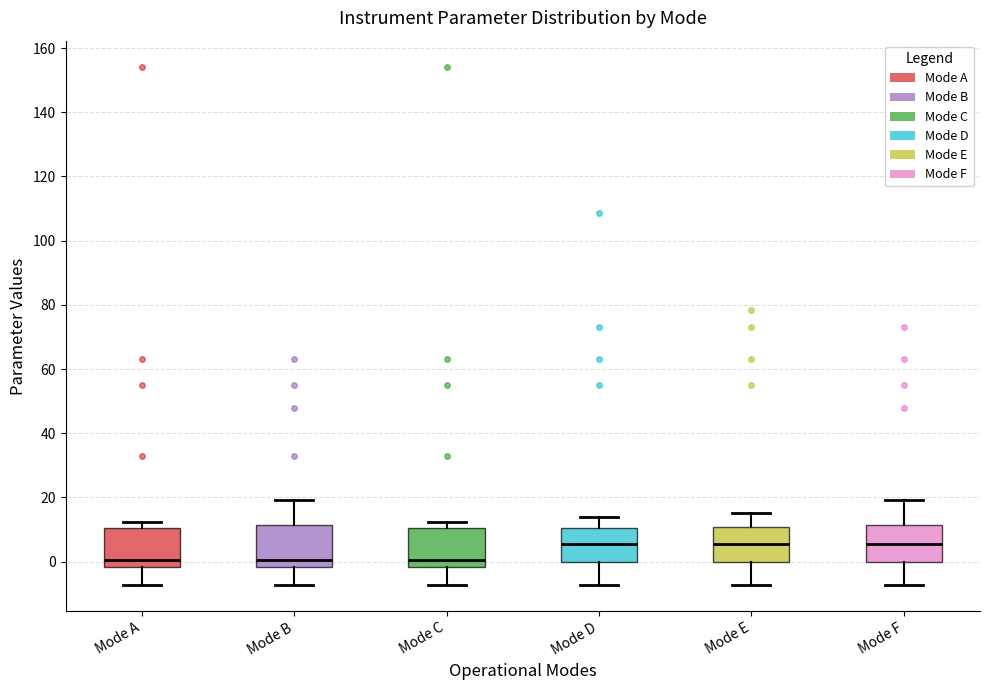

Reading left to right, read every box against the y-axis: the position of its median line, the range the box covers, and the ends of its whiskers. The values are not printed on the chart, so give them approximately, as read against the axis.

Mode A: median 0, box -2 to 10, whiskers -8 to 12
Mode B: median 0, box -2 to 12, whiskers -8 to 20
Mode C: median 0, box -2 to 10, whiskers -8 to 12
Mode D: median 6, box 0 to 10, whiskers -8 to 14
Mode E: median 6, box 0 to 10, whiskers -8 to 16
Mode F: median 6, box 0 to 12, whiskers -8 to 20